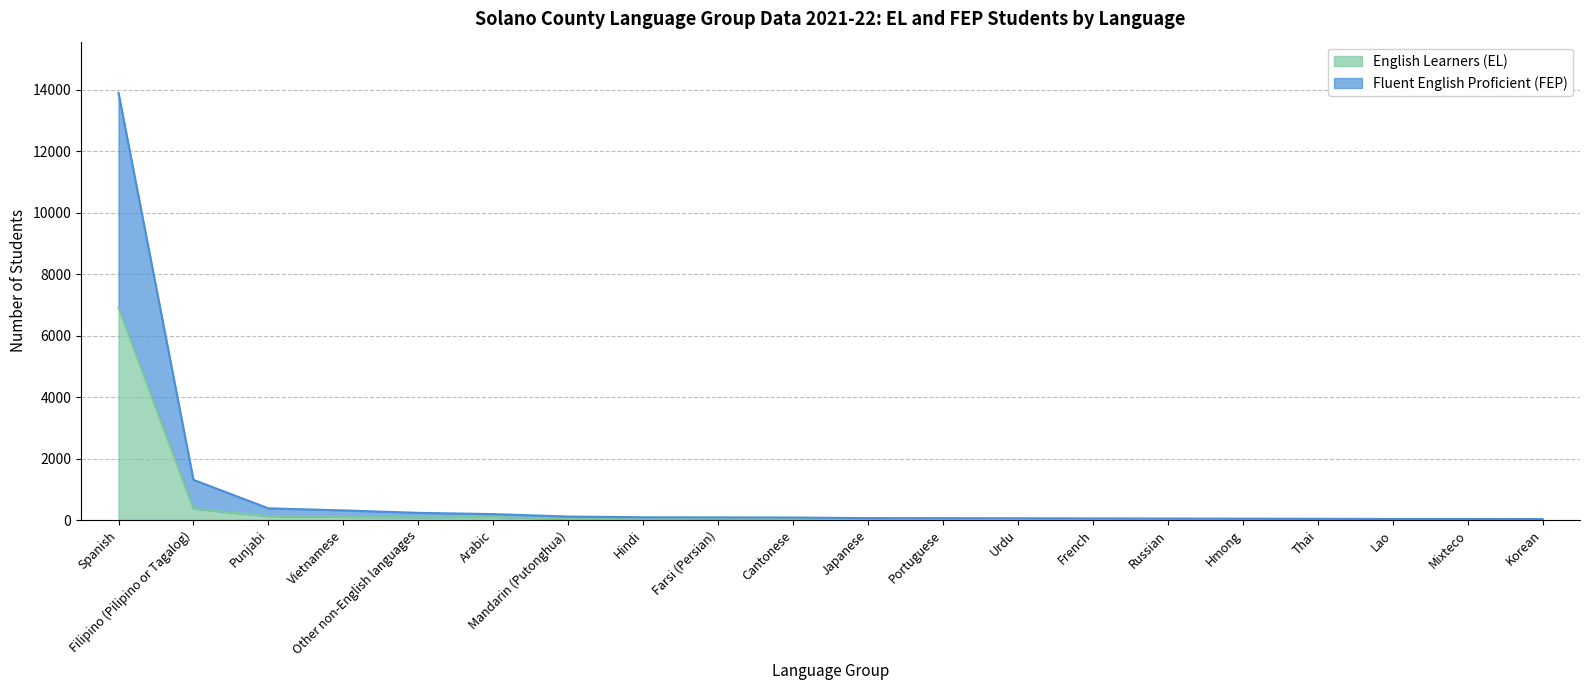

True or false: English Learners (EL) and Fluent English Proficient (FEP) intersect in this chart.

False